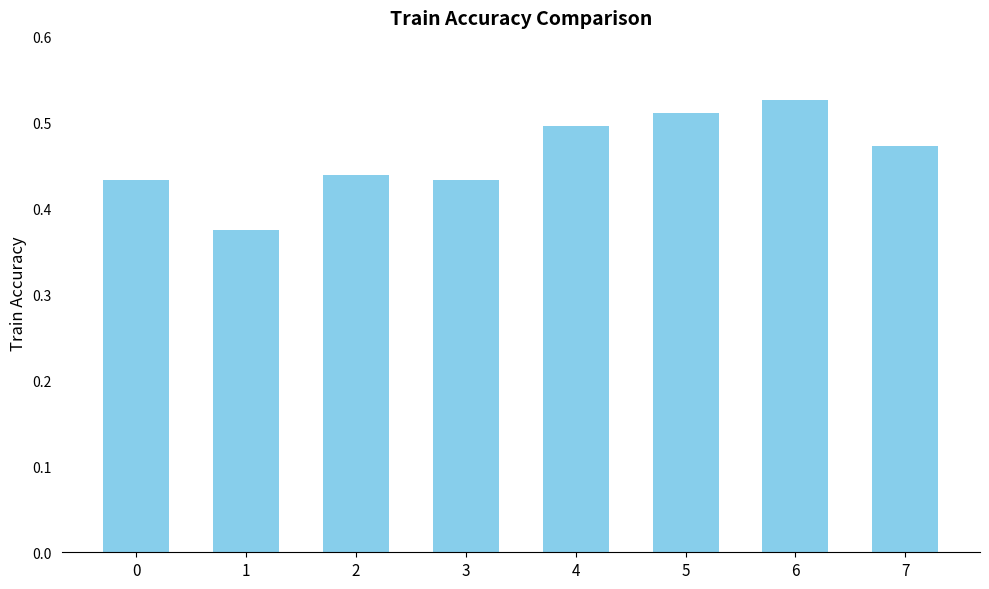

How many values are between 0 and 1?

8